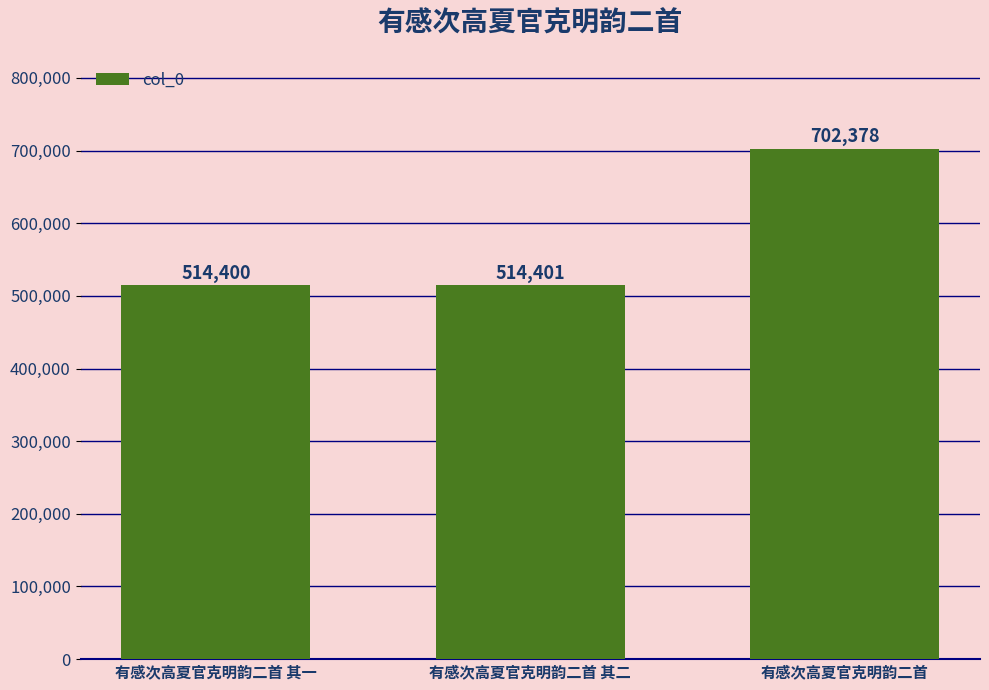

Rank the categories by value from lowest to highest.

有感次高夏官克明韵二首 其一, 有感次高夏官克明韵二首 其二, 有感次高夏官克明韵二首